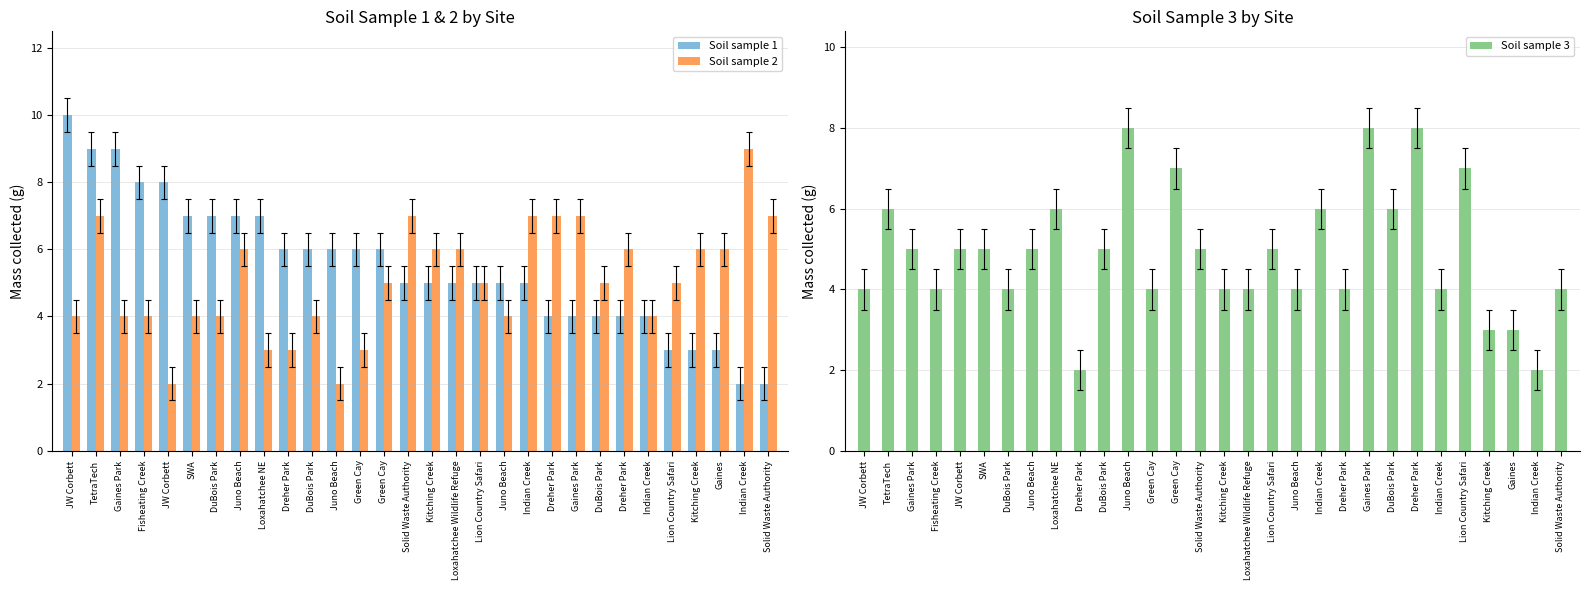

At which category is the sum across all series the highest?

TetraTech